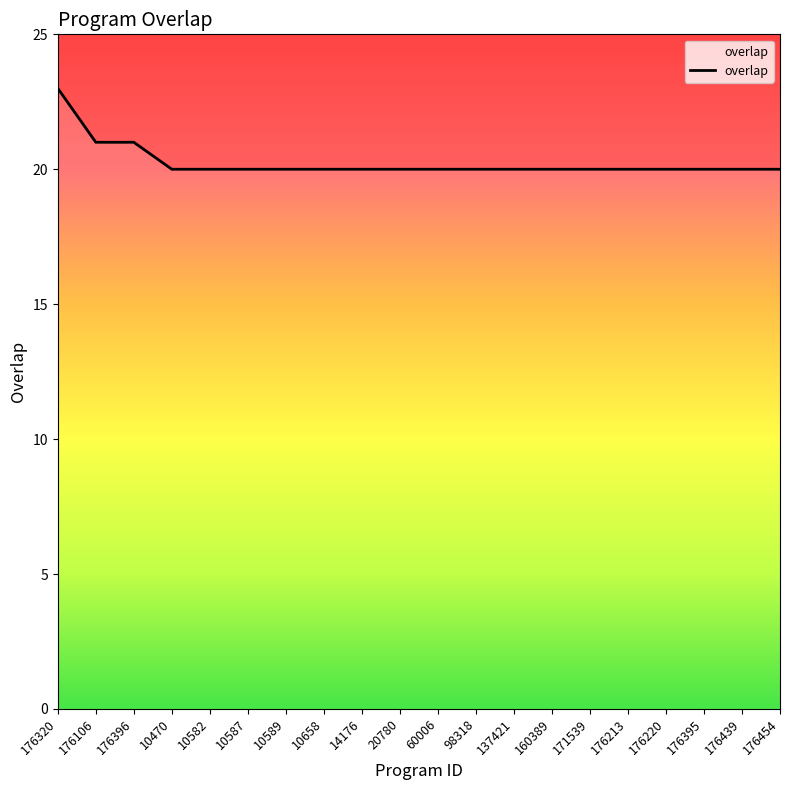

At which category does the chart reach its peak across all series?

176320